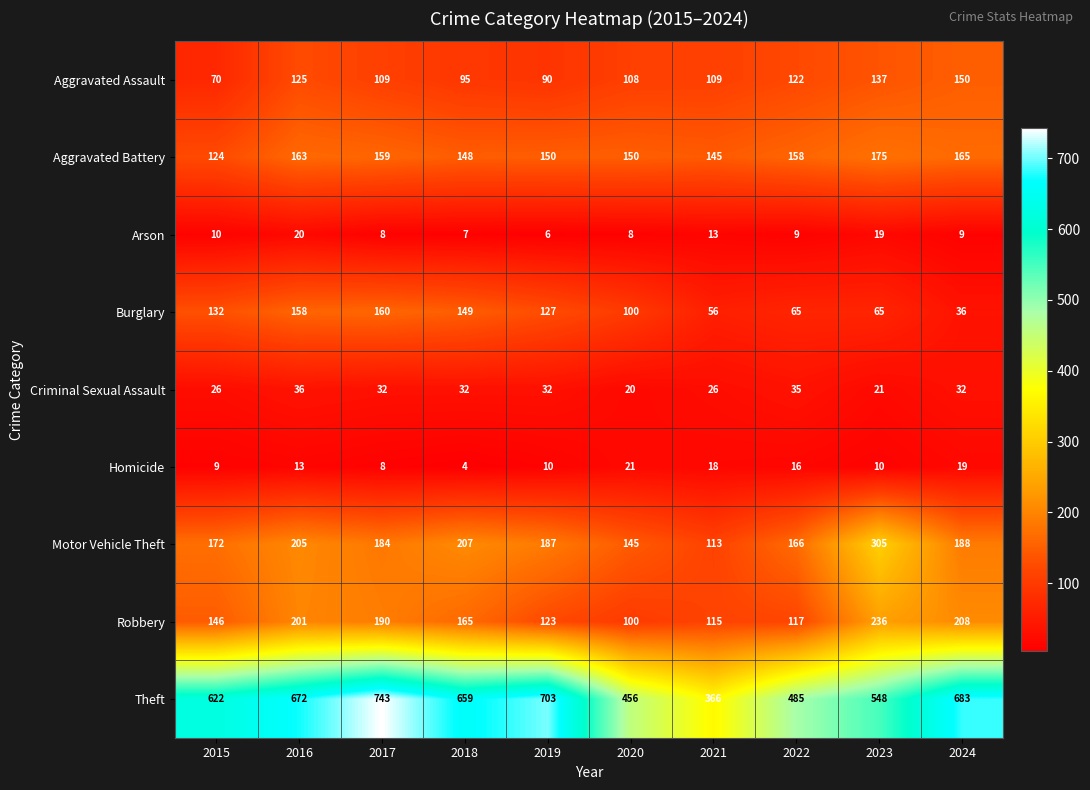

At which label is Theft closest to 554?

2023